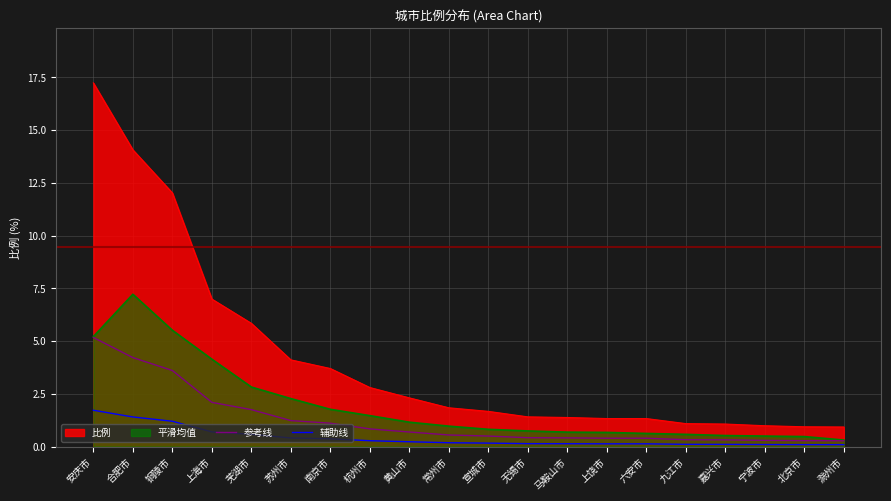

Which series has the largest total across all categories?

比例